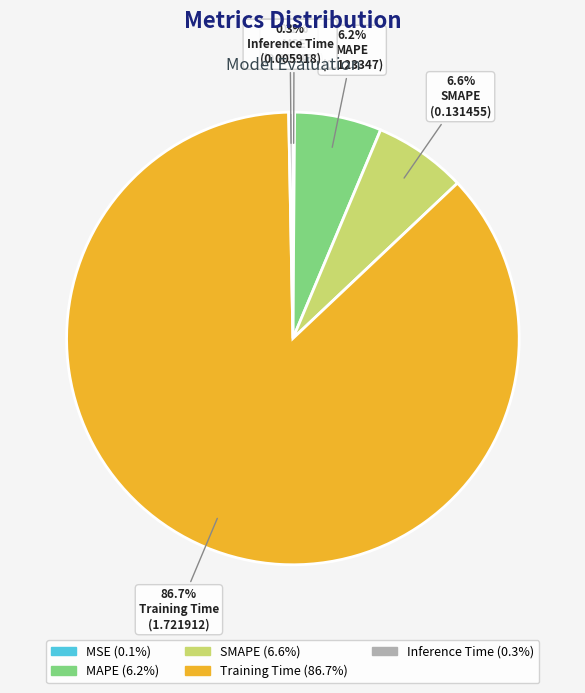

Which category has the biggest portion of the pie?

Training Time